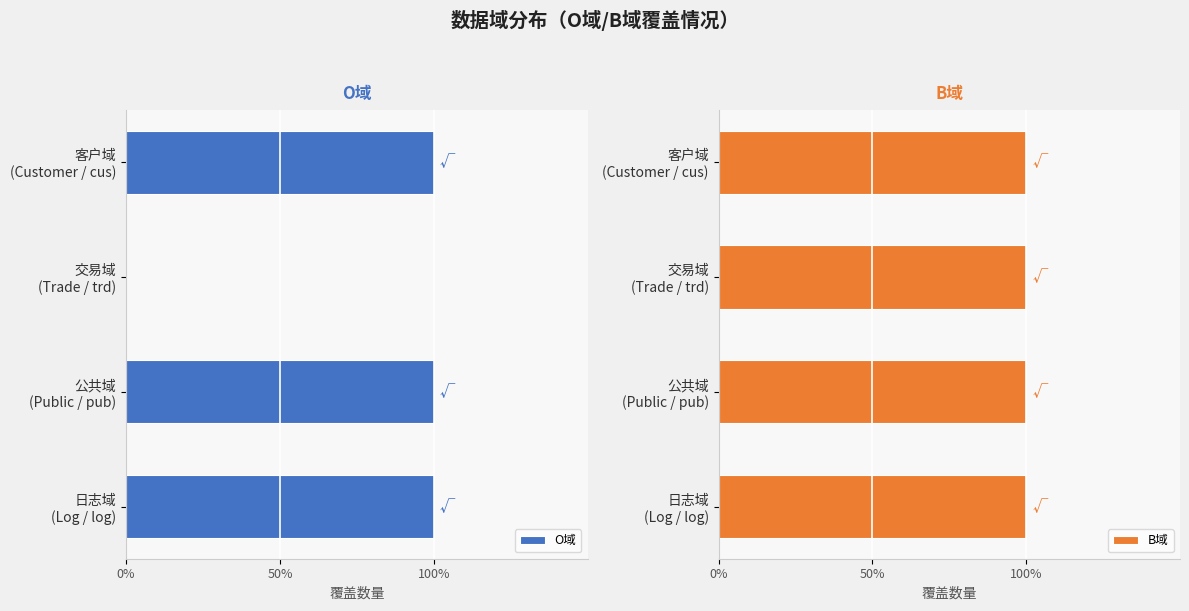

Are the bars horizontal?

Yes